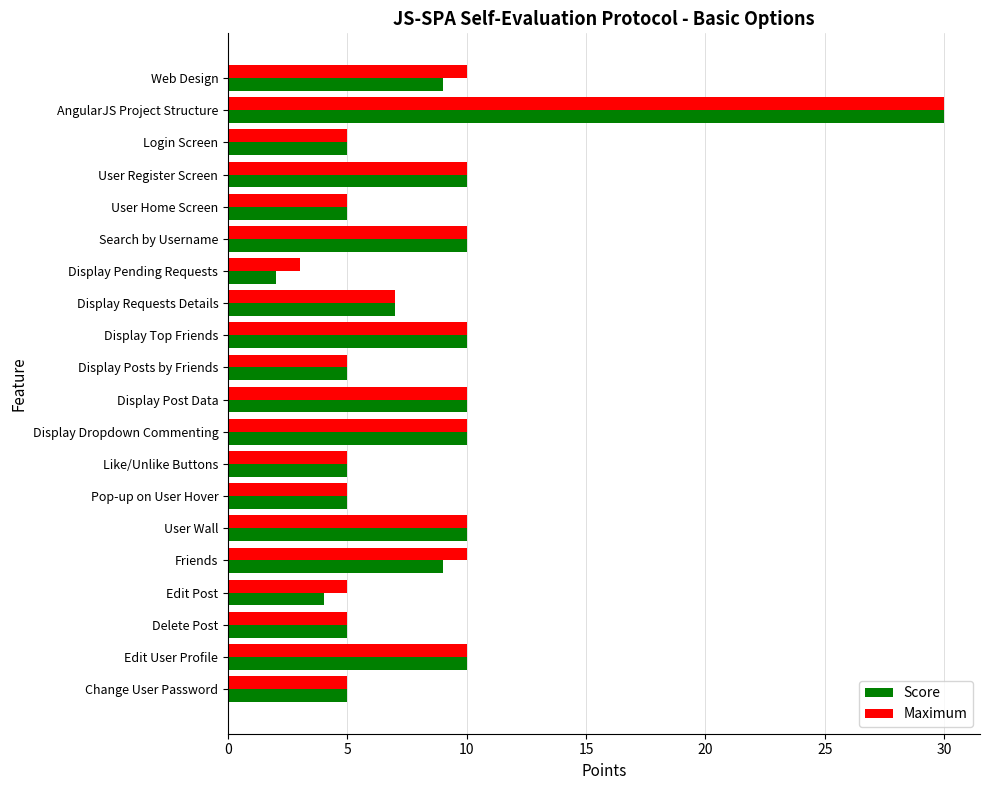

Which series has the largest range (max minus min)?

Score